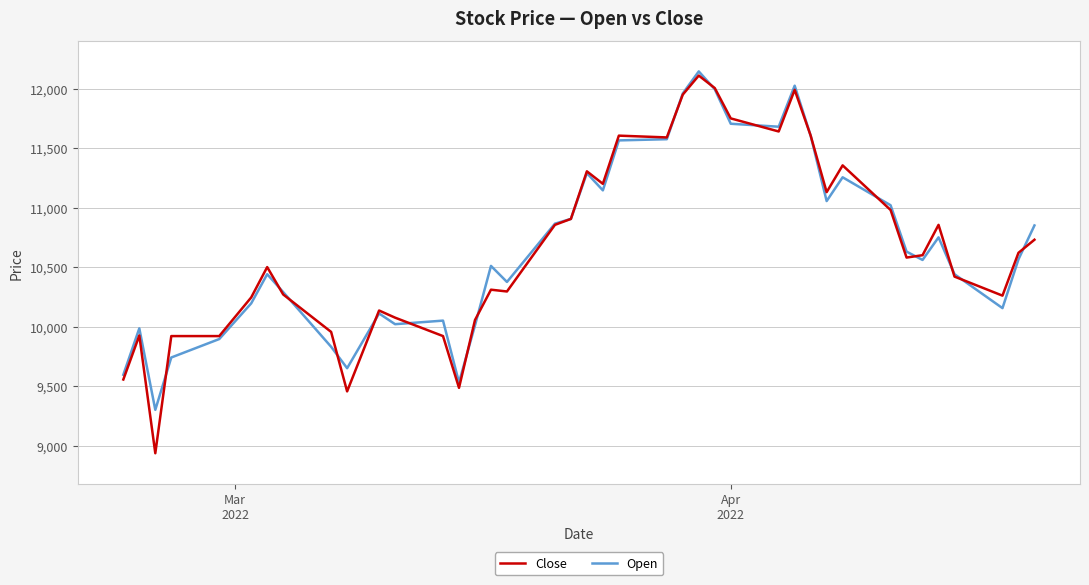

What is the difference between the second highest and minimum values in the Open series?

2725